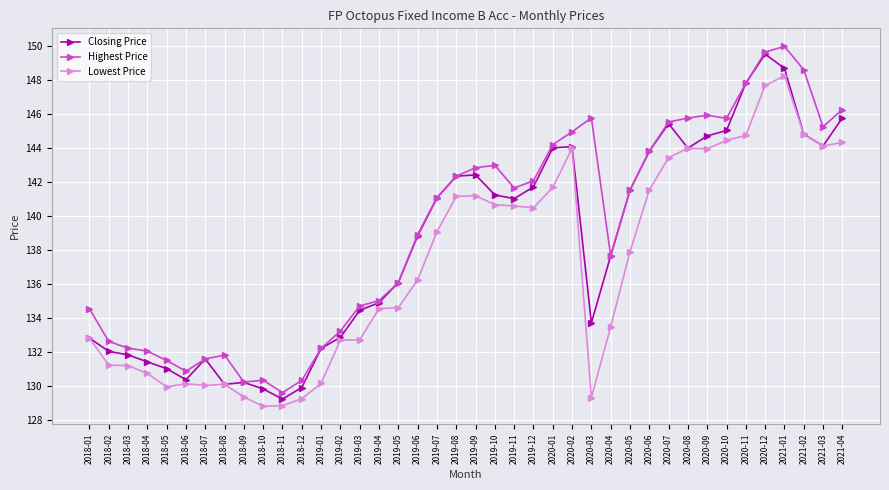

Where does the Closing Price series first go above 141?

2019-07